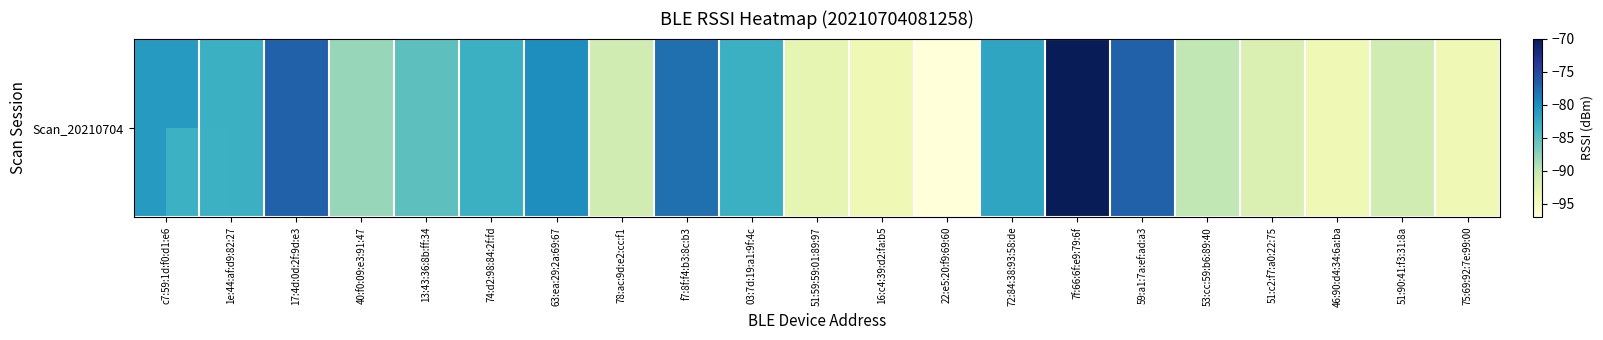

Reading left to right, transcribe all the data shown in this chart.

c7:59:1d:f0:d1:e6=-81	1e:44:af:d9:82:27=-83	17:4d:0d:2f:9d:e3=-77	40:f0:09:e3:91:47=-88	13:43:36:8b:ff:34=-85	74:d2:98:84:2f:fd=-83	63:ea:29:2a:69:67=-80	78:ac:9d:e2:cc:f1=-91	f7:8f:f4:b3:8c:b3=-78	03:7d:19:a1:9f:4c=-83	51:59:59:01:89:97=-93	16:c4:39:d2:fa:b5=-94	22:e5:20:f9:69:60=-97	72:84:38:93:58:de=-82	7f:66:6f:e9:79:6f=-70	59:a1:7a:ef:ad:a3=-77	53:cc:59:b6:89:40=-90	51:c2:f7:a0:22:75=-92	46:90:d4:34:6a:ba=-94	51:90:41:f3:31:8a=-91	75:69:92:7e:99:00=-94